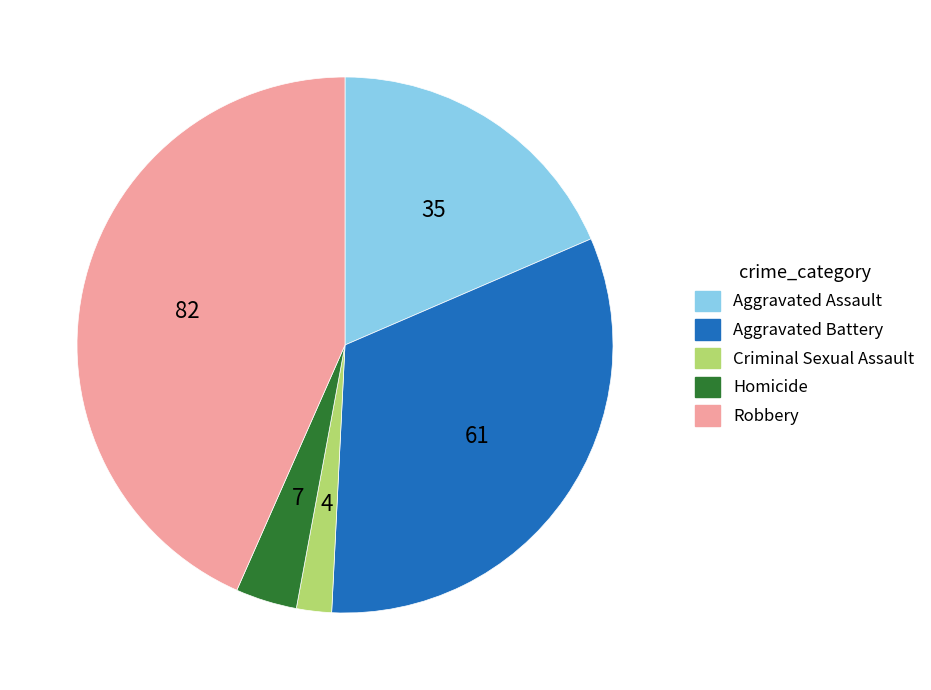

Do Aggravated Assault and Robbery together represent more than half of the pie?

Yes